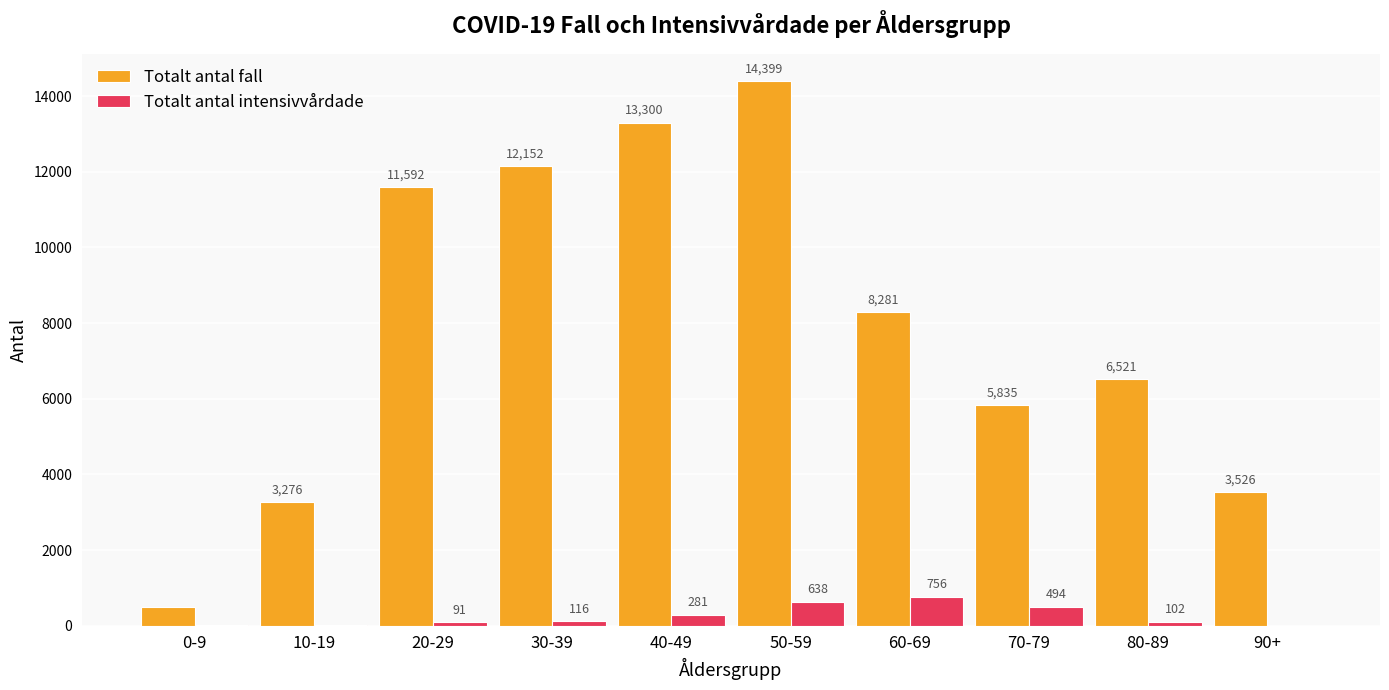

What are all the series names shown in the legend?

Totalt antal fall, Totalt antal intensivvårdade